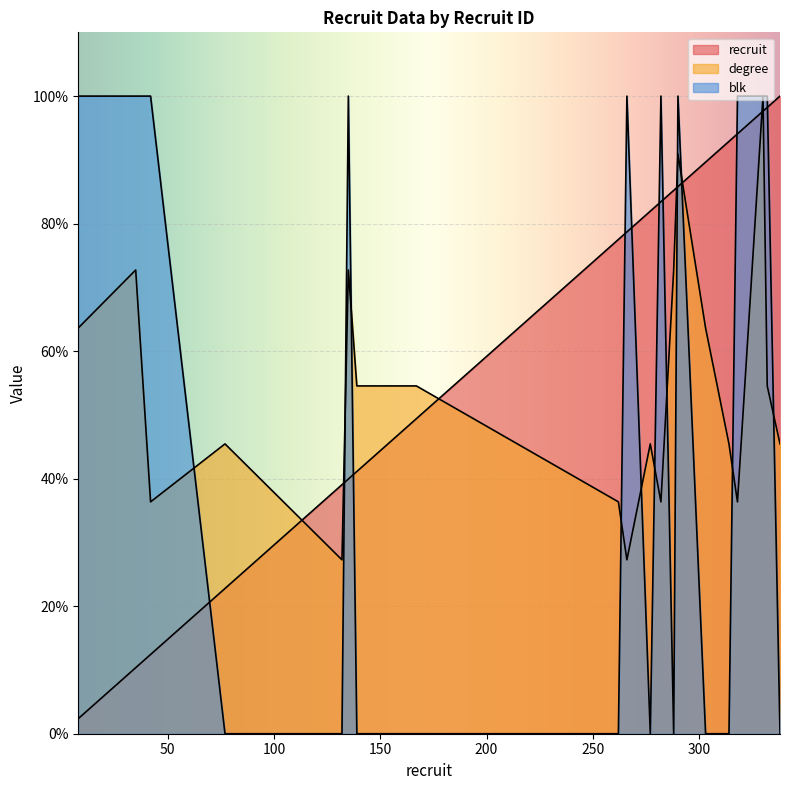

At which category is the sum across all series the highest?

330